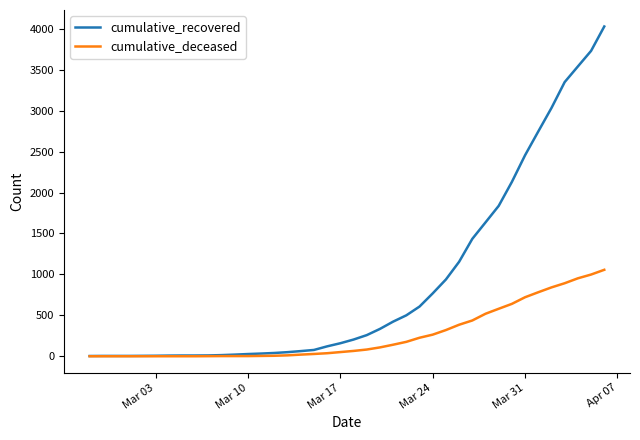

Rank the series by their average value, from lowest to highest.

cumulative_deceased, cumulative_recovered